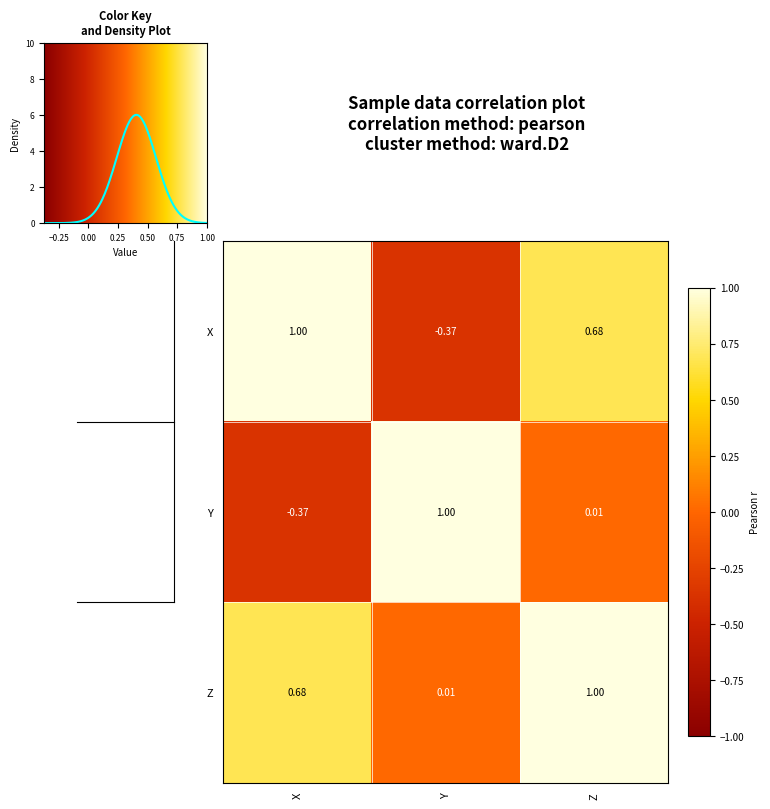

At how many categories does at least one series exceed 0?

3